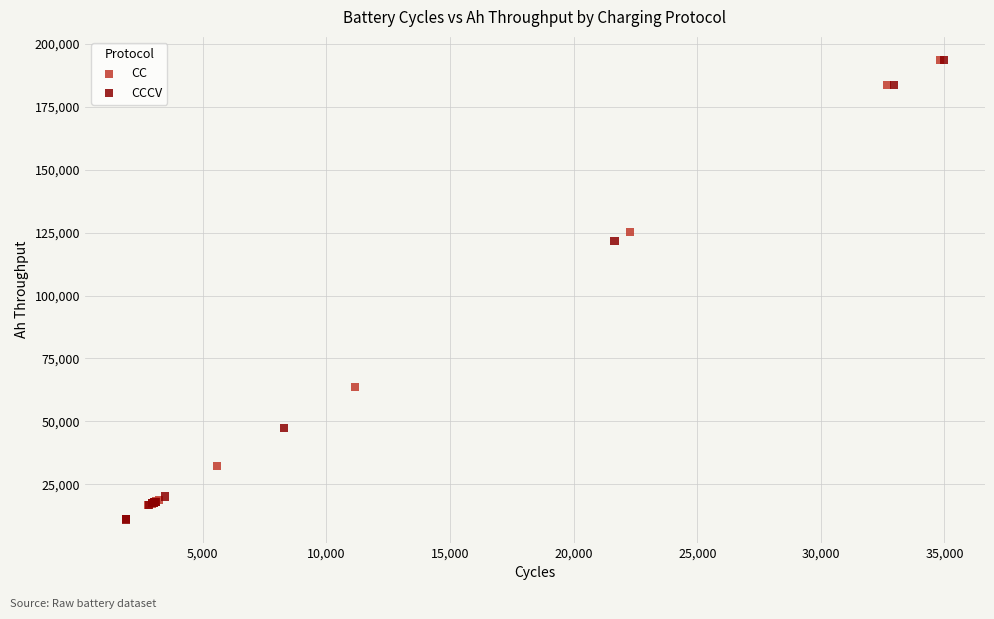

Which series has the widest spread of Y values?

CCCV